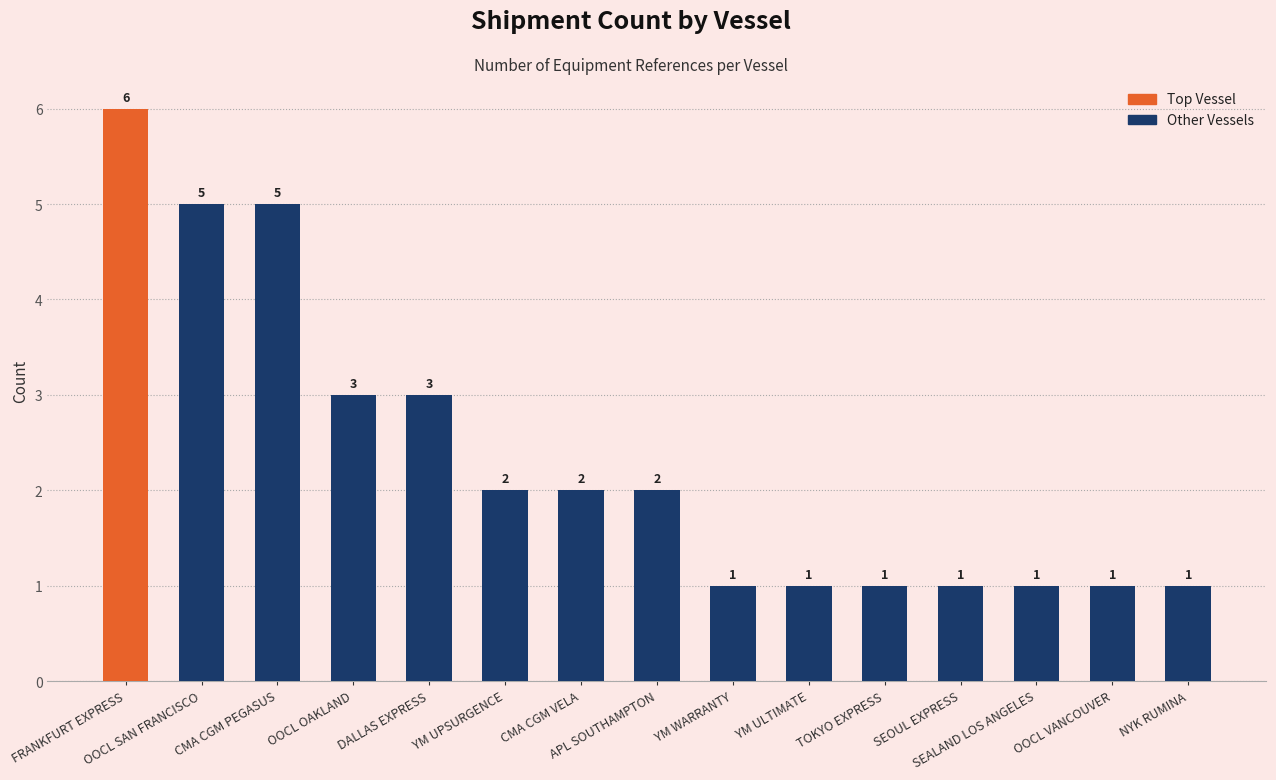

What is the ratio of the value at YM ULTIMATE to the value at CMA CGM VELA?

0.5